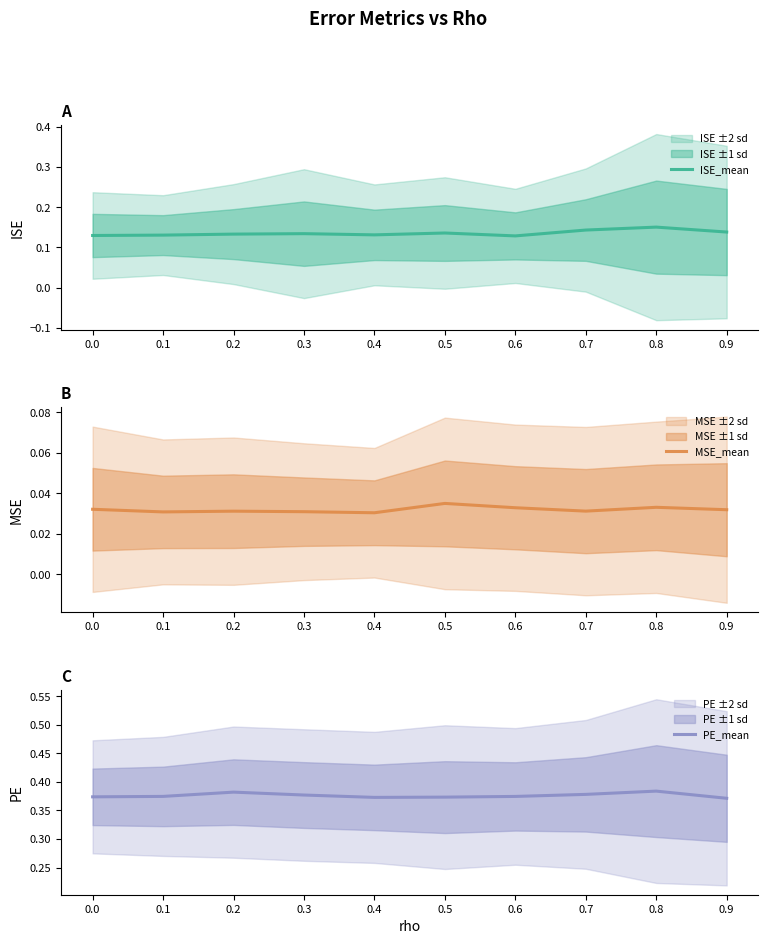

Which series changed the most between 0.1 and 0.2?

PE_mean